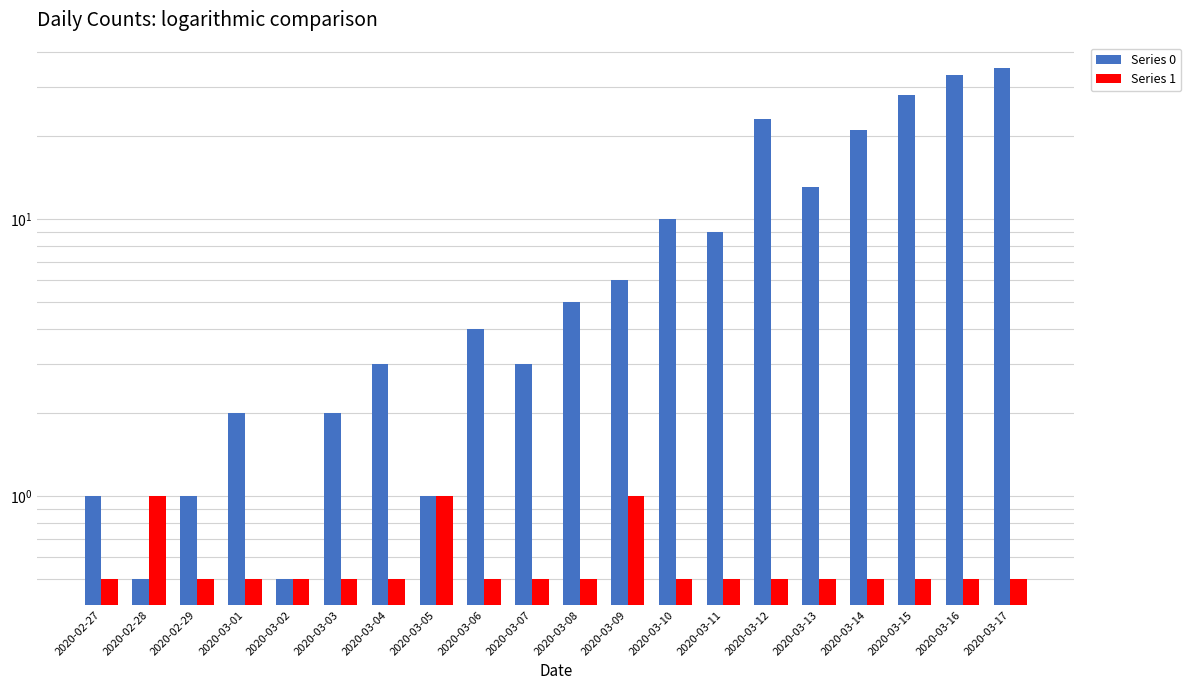

What is the difference between the Series 0 values at 2020-03-14 and 2020-02-27?

20.0